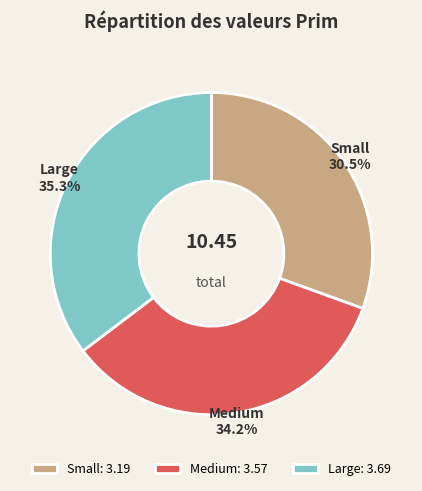

Does any single category account for the majority?

No